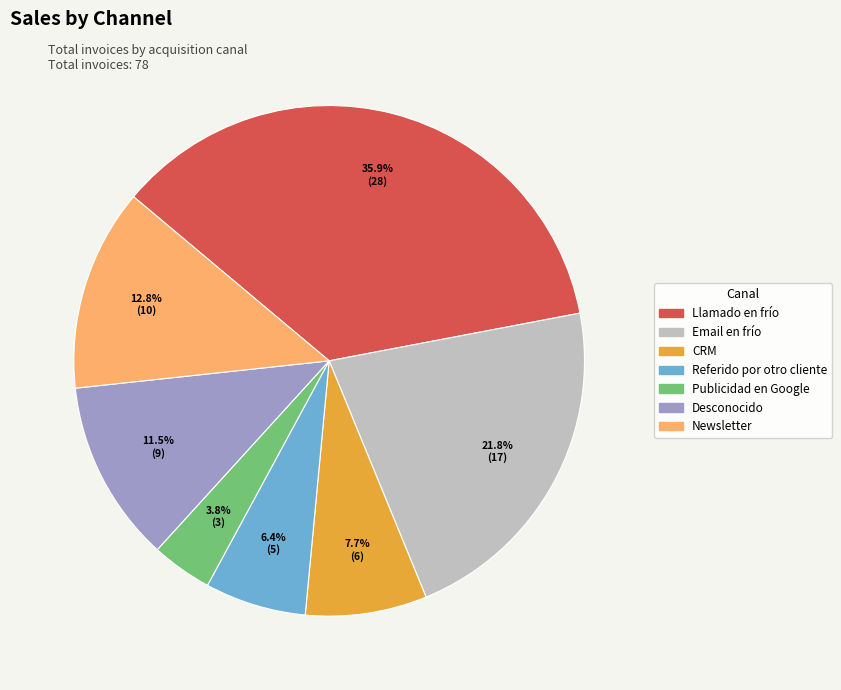

Count the number of slices in the pie.

7